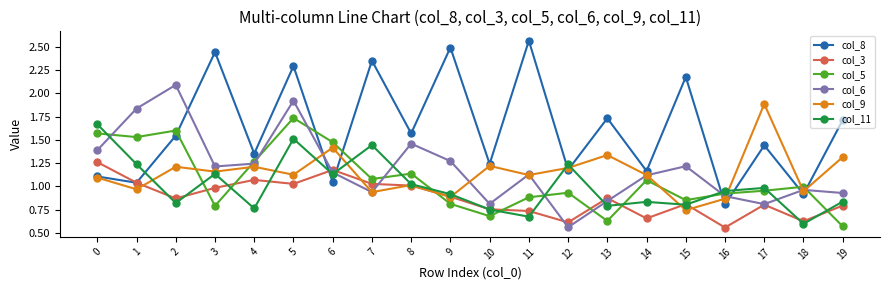

Which series has the largest range (max minus min)?

col_8